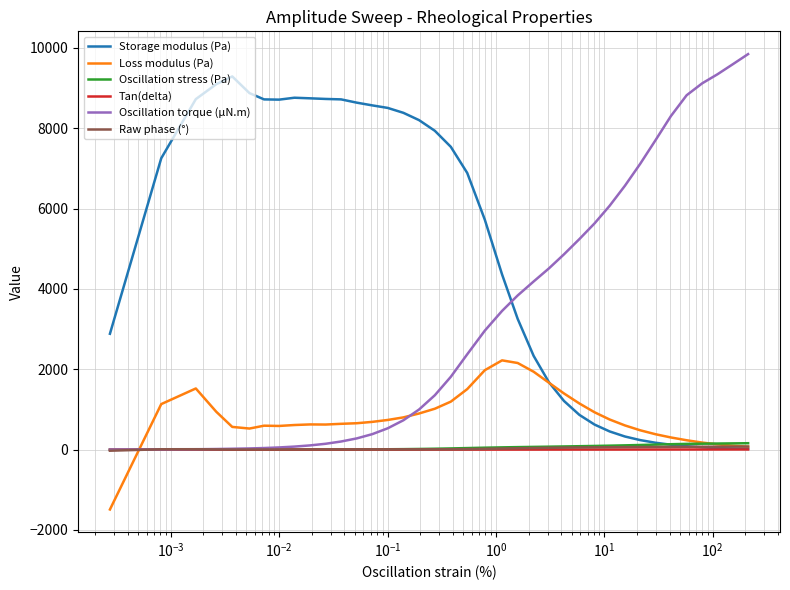

What is the sum of all Raw phase (°) values?

1090.2